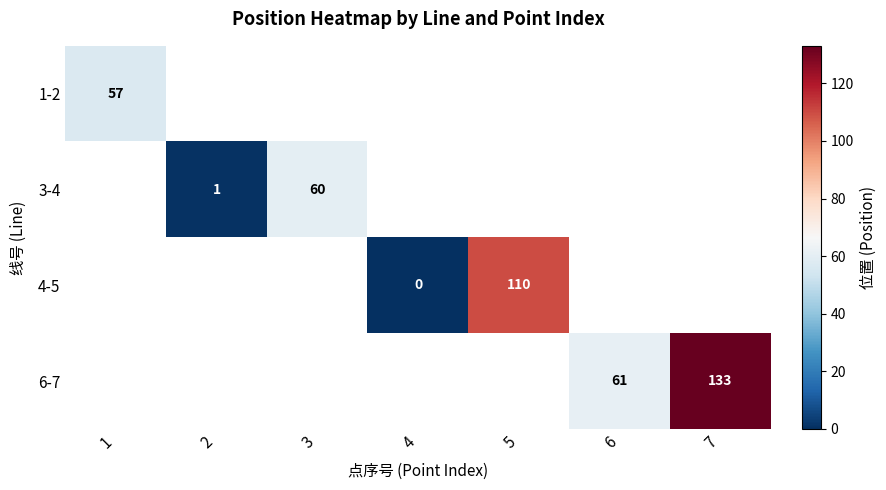

Is it true that 6-7 equals 133 at 7?

True